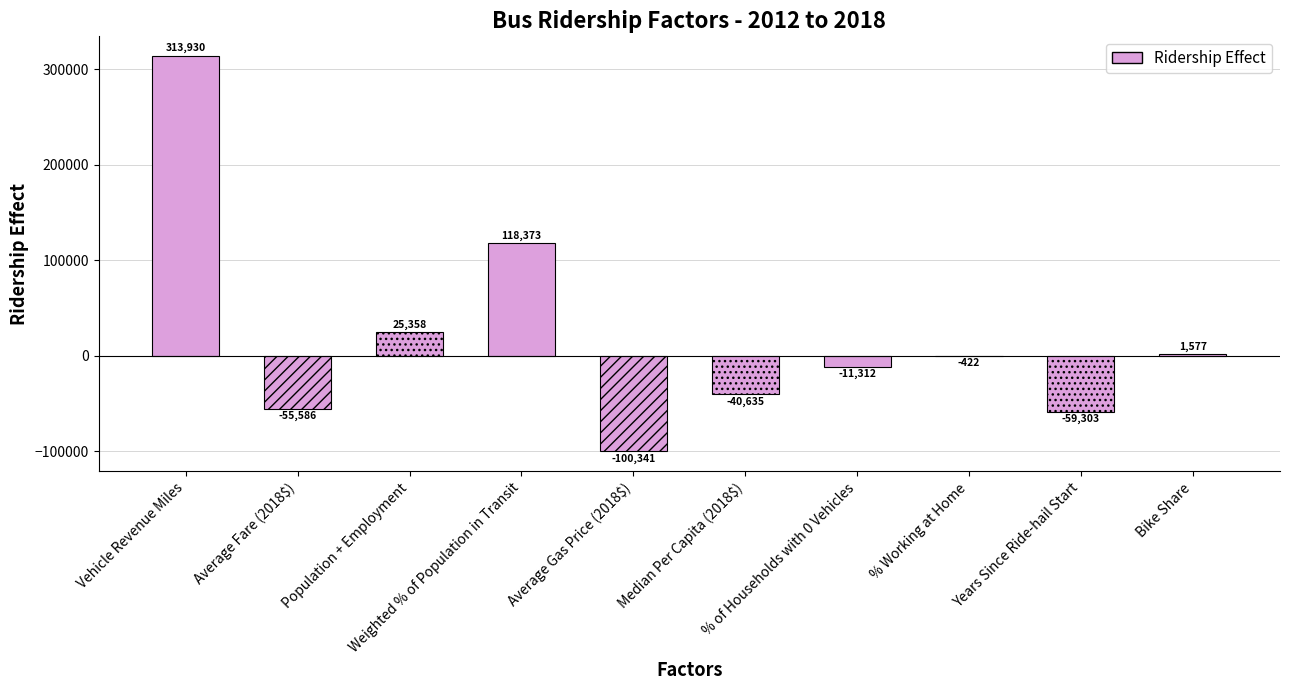

The value at Average Fare (2018$) is -55586.3. True or false?

True